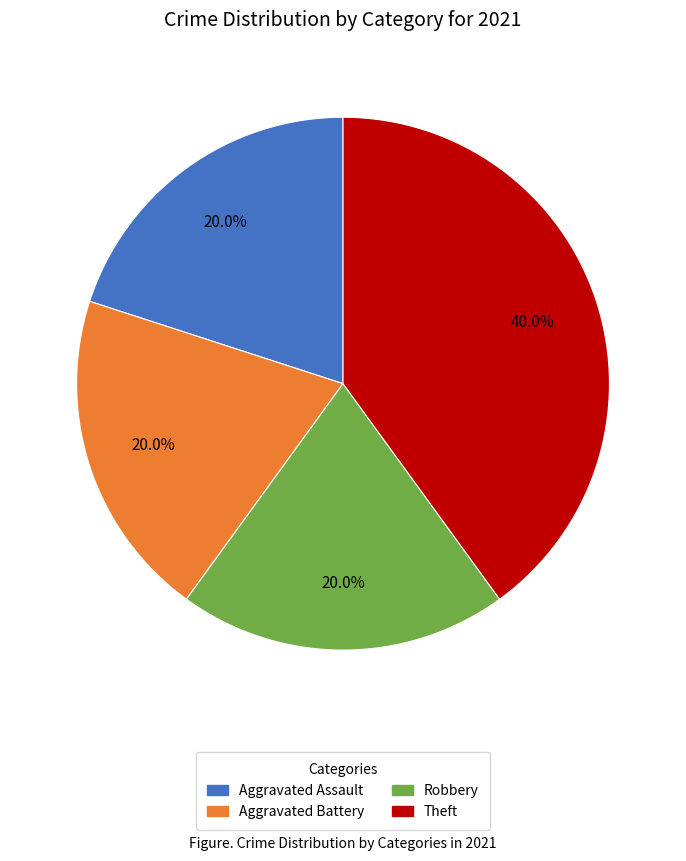

What is the largest slice in the pie chart?

Theft